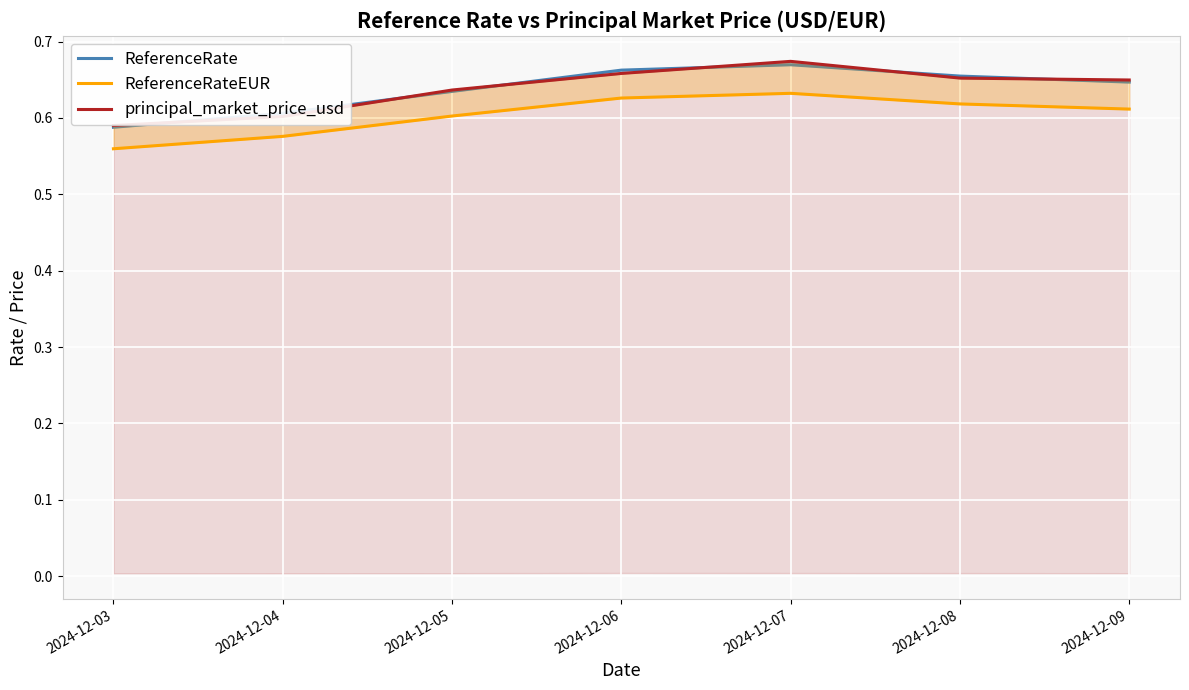

True or false: ReferenceRate has more than 0 interior local peaks.

True